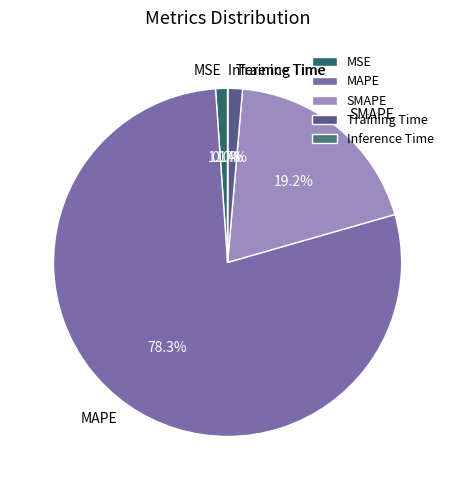

To the nearest percent, what percentage of the pie is MAPE?

78%